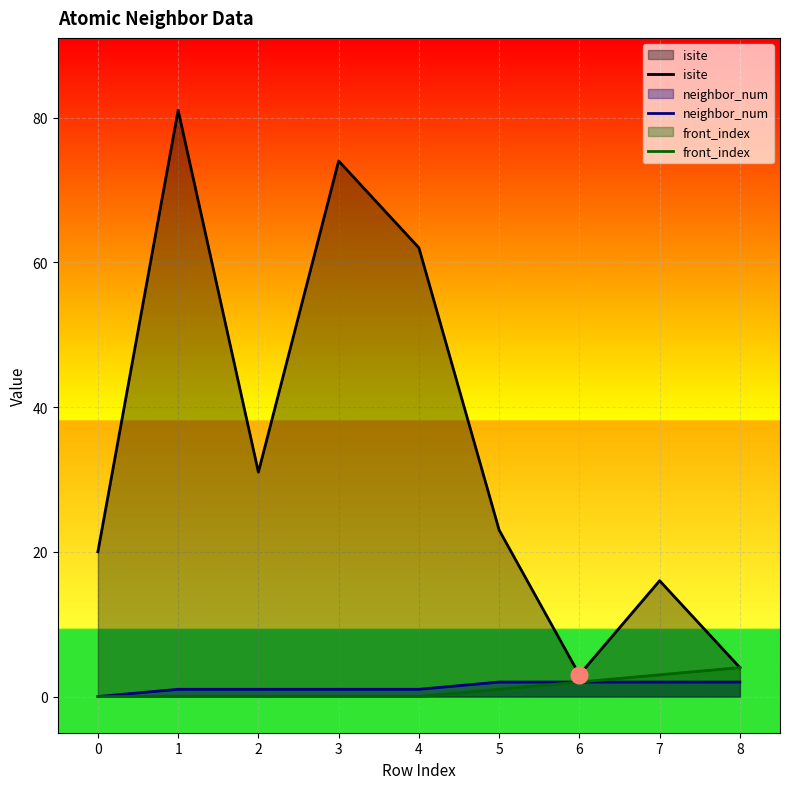

What is the difference between the maximum and second lowest values in the neighbor_num series?

1